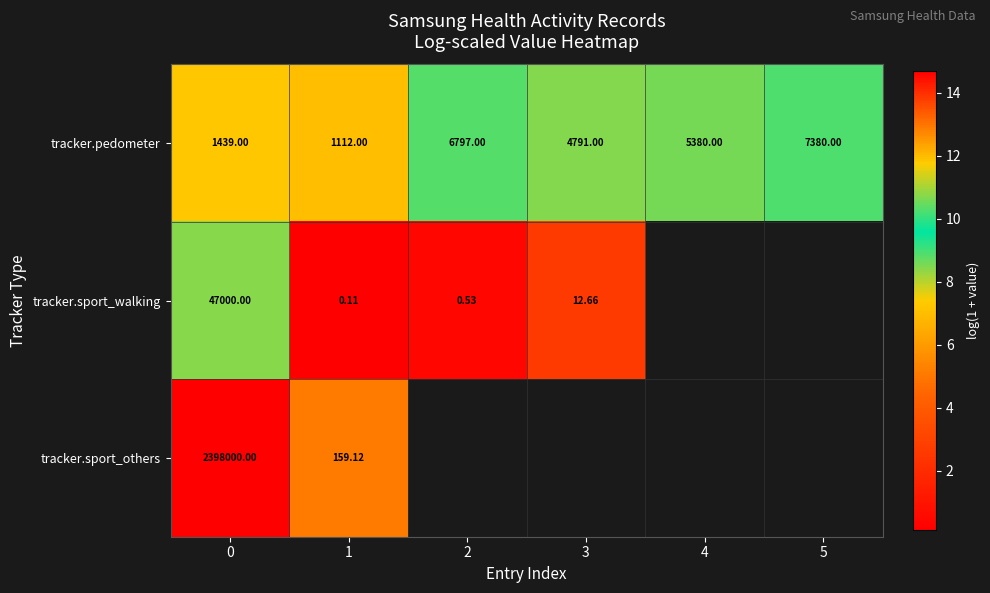

Is the value of tracker.sport_walking at 0 greater than the value of tracker.pedometer at 1?

Yes